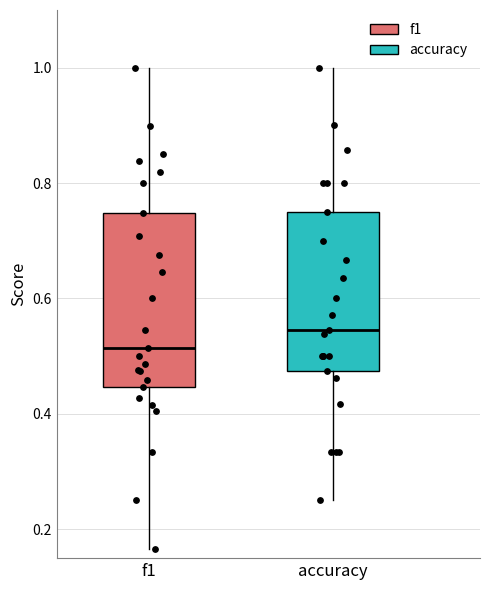

Where is the lower edge of the box for accuracy on the y-axis? The values are not printed on the chart, so give them approximately, as read against the axis.

0.48